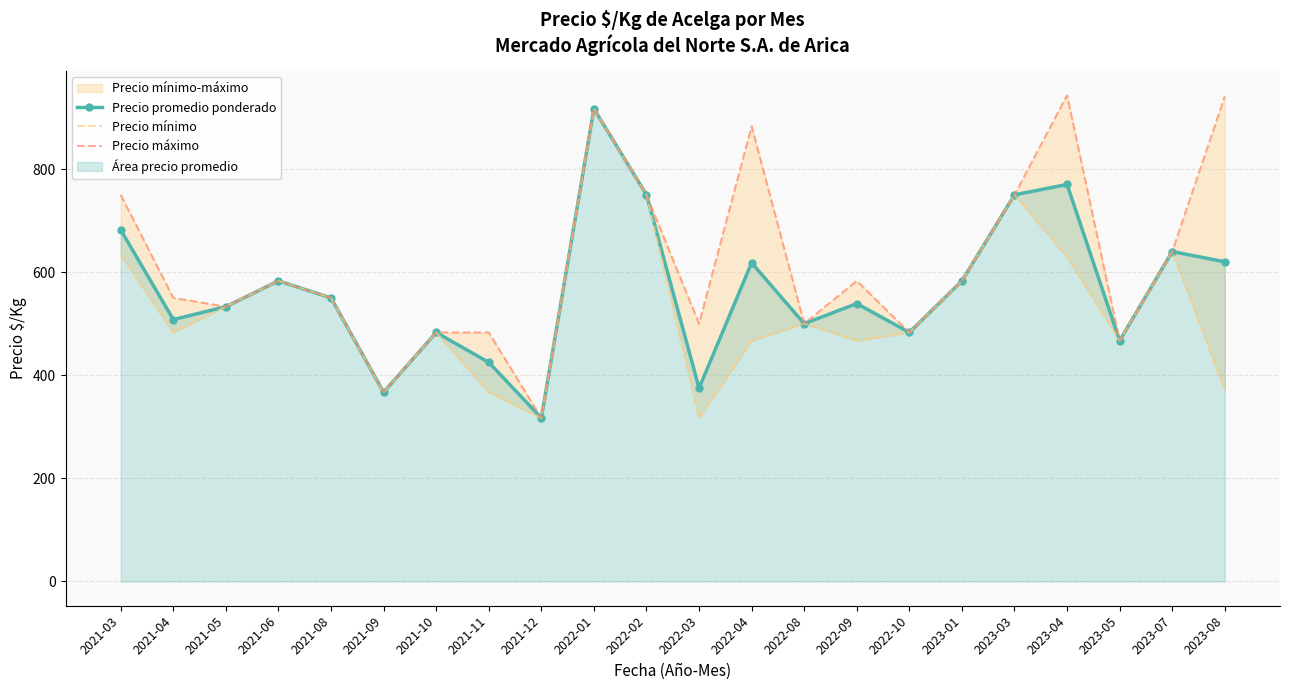

How many lines are shown in the chart?

3